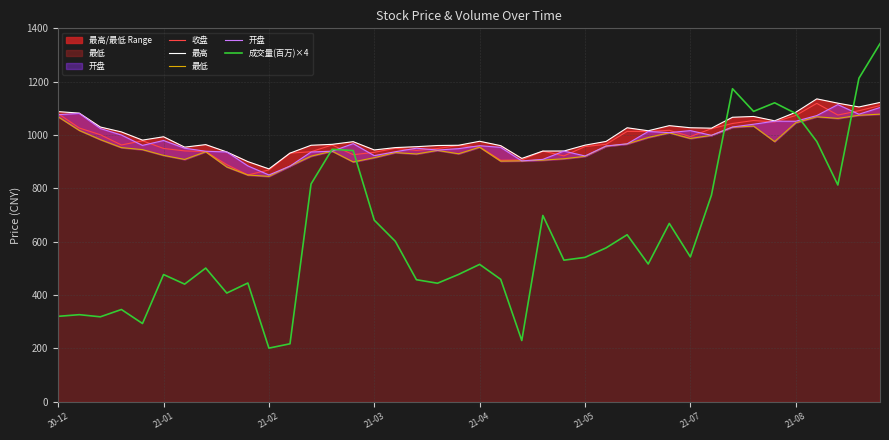

How many lines are shown in the chart?

5